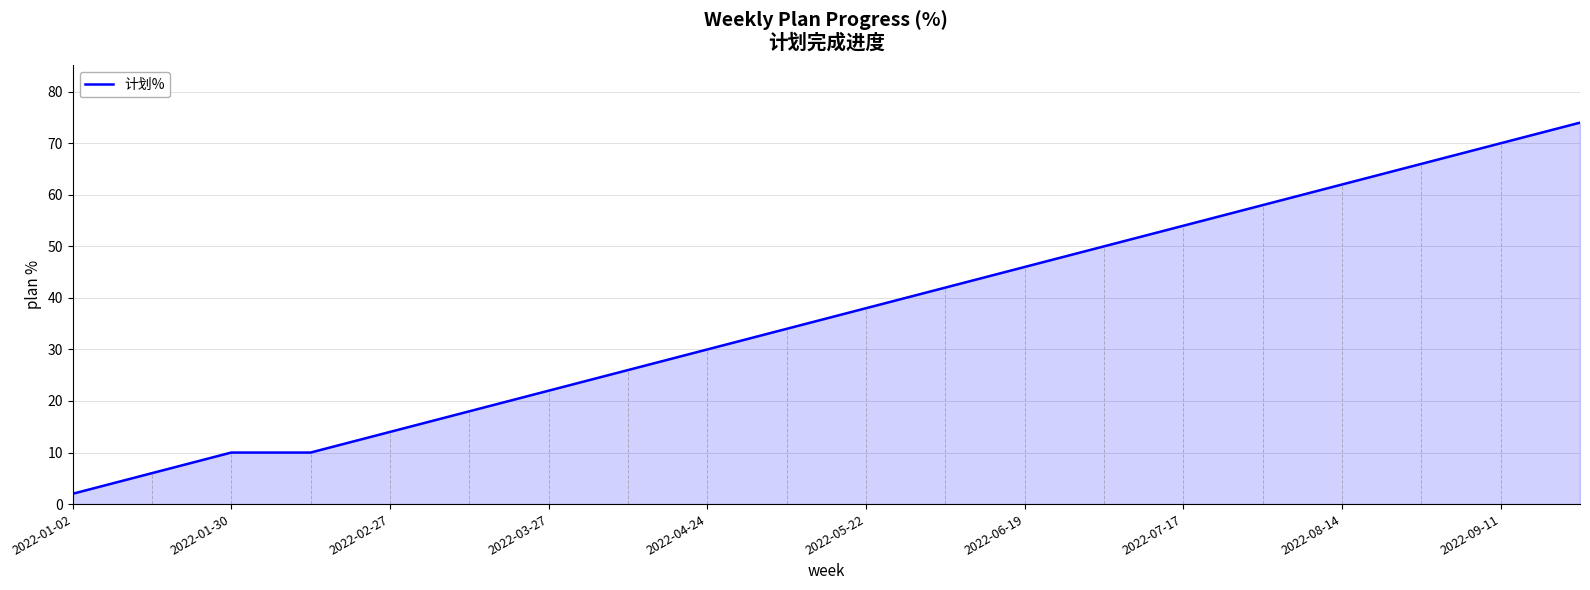

What is the difference between the maximum and minimum values?

72